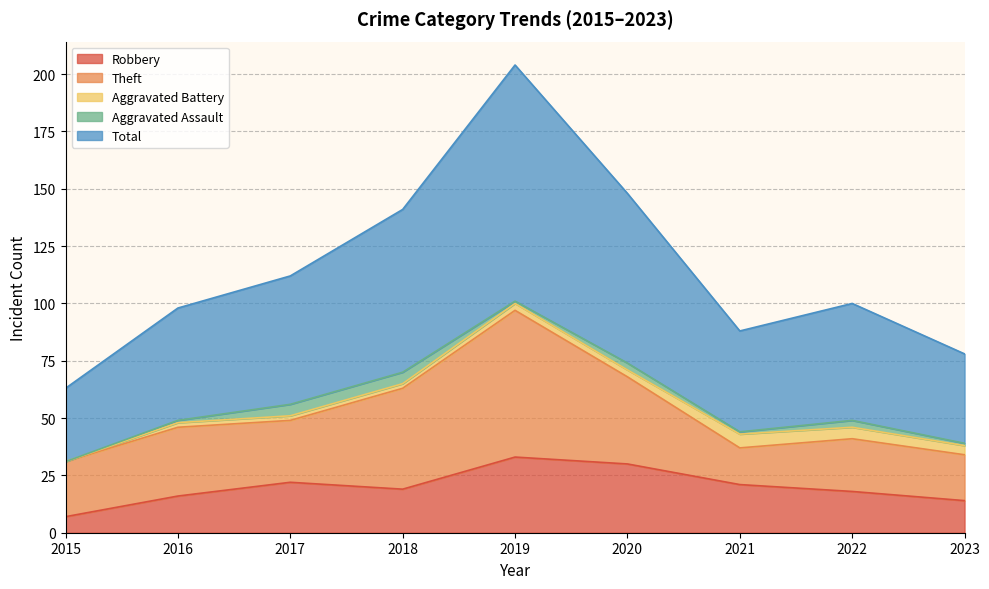

How many lines are shown in the chart?

5